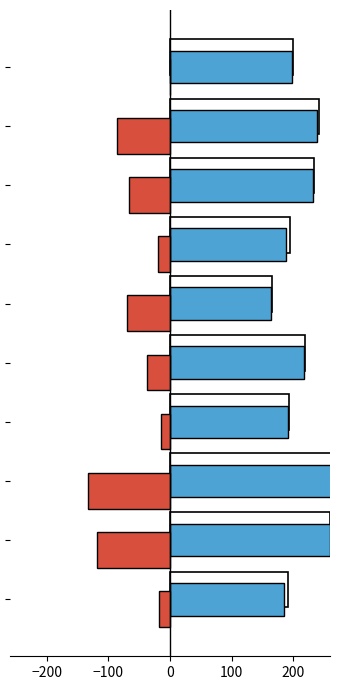

What is the sum of the f1 values at 7 and 0?

498.7